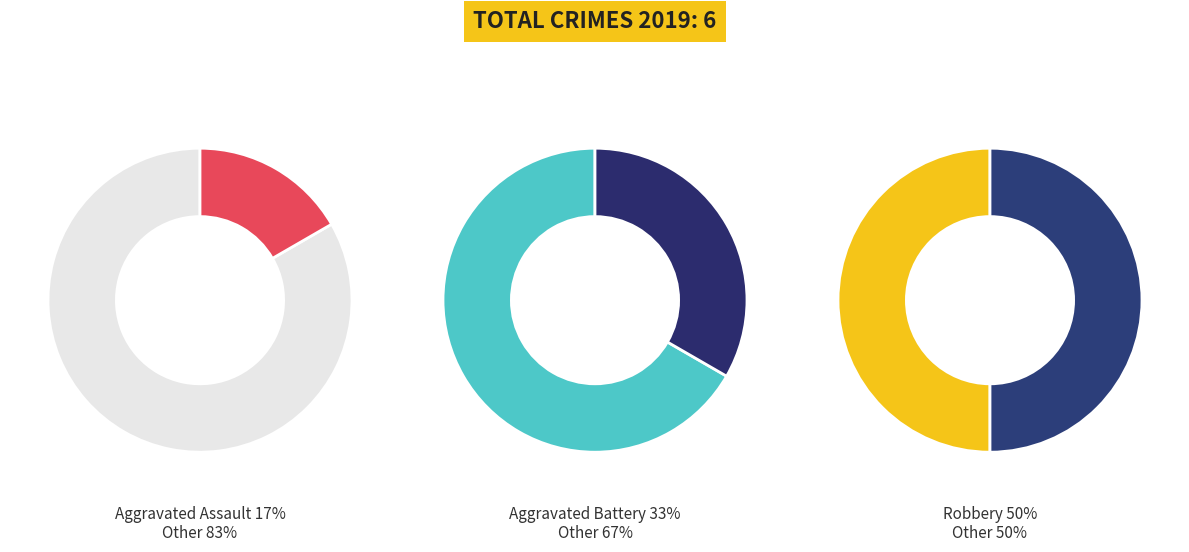

True or false: Aggravated Battery accounts for 26% of the total.

False